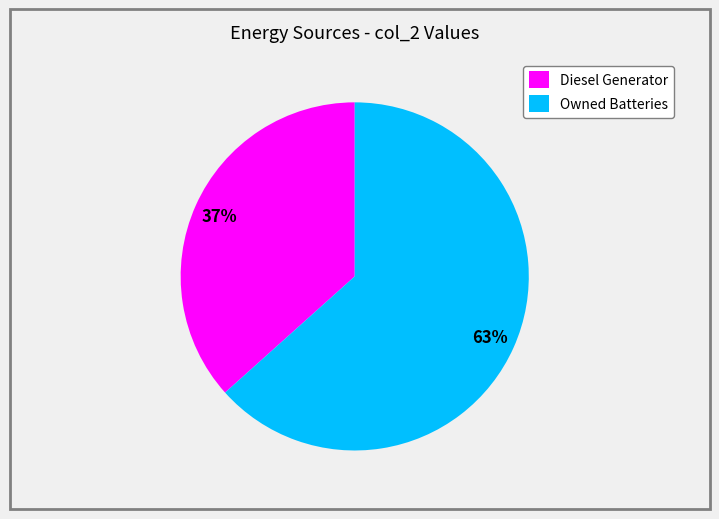

Rank the categories by value from lowest to highest.

Diesel Generator, Owned Batteries